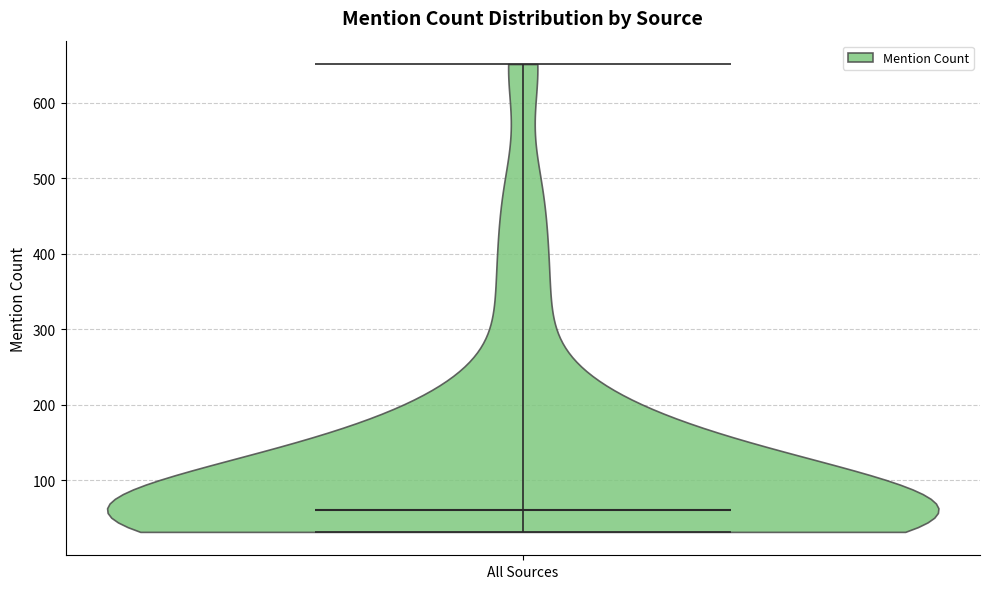

Read this violin plot against the y-axis: where its median line is, and the lowest and highest points the violin reaches. The values are not printed on the chart, so give them approximately, as read against the axis.

median line 60, lowest point 30, highest point 650